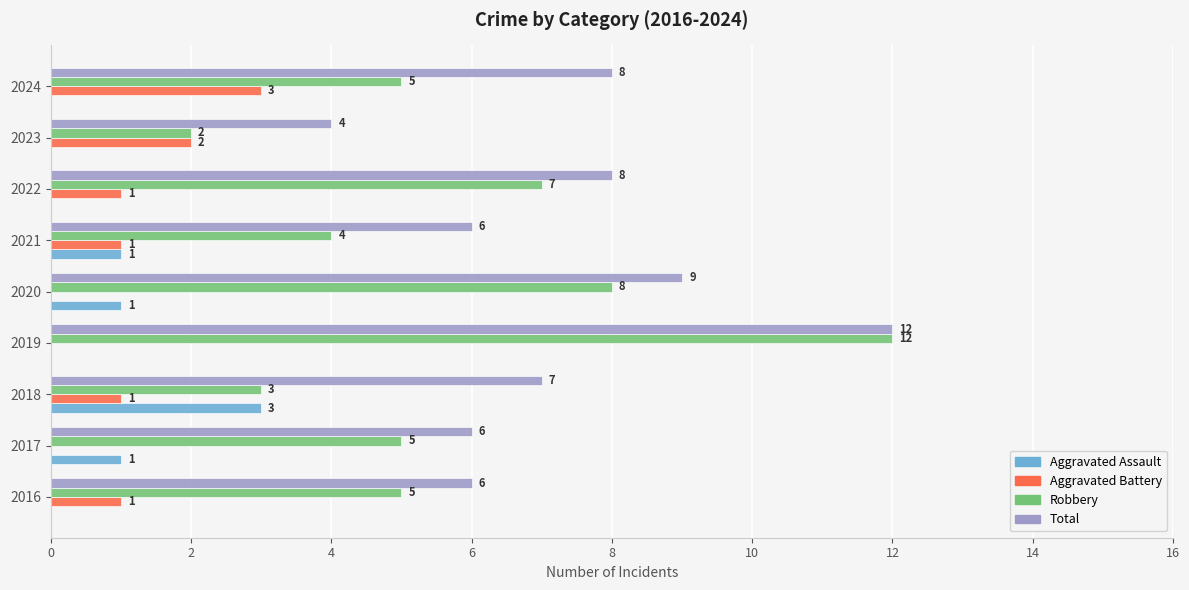

Which series has the widest spread of values?

Robbery